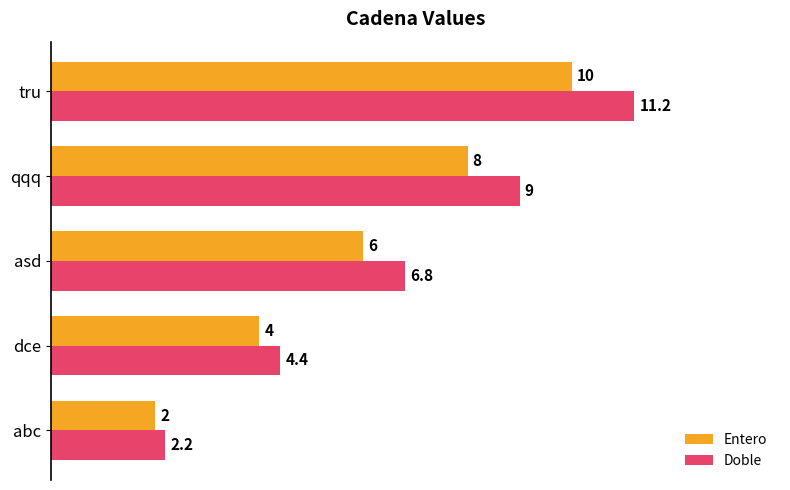

The Entero series shows 8.2 at asd. True or false?

False